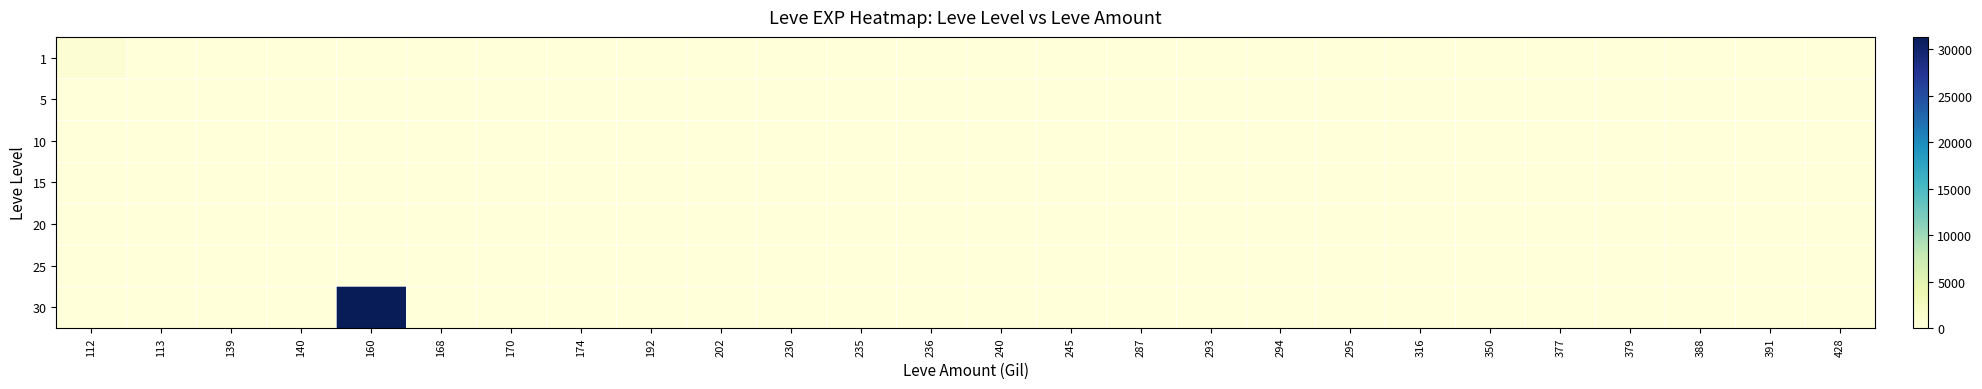

What is the spread (max minus min) of values at 294?

39